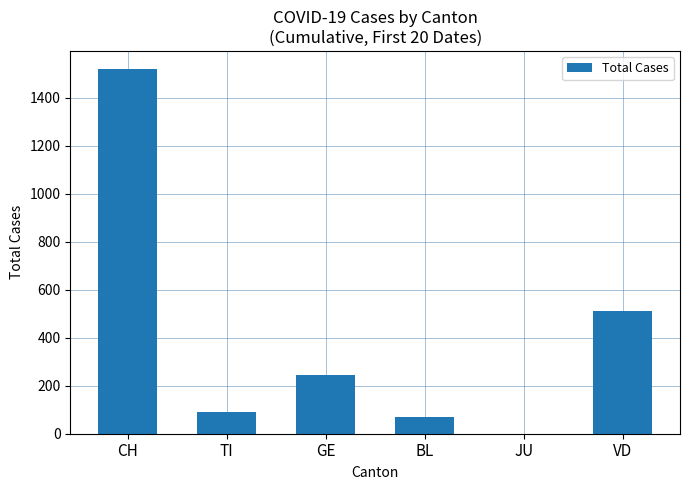

Where is the data nearest to the value 760?

VD